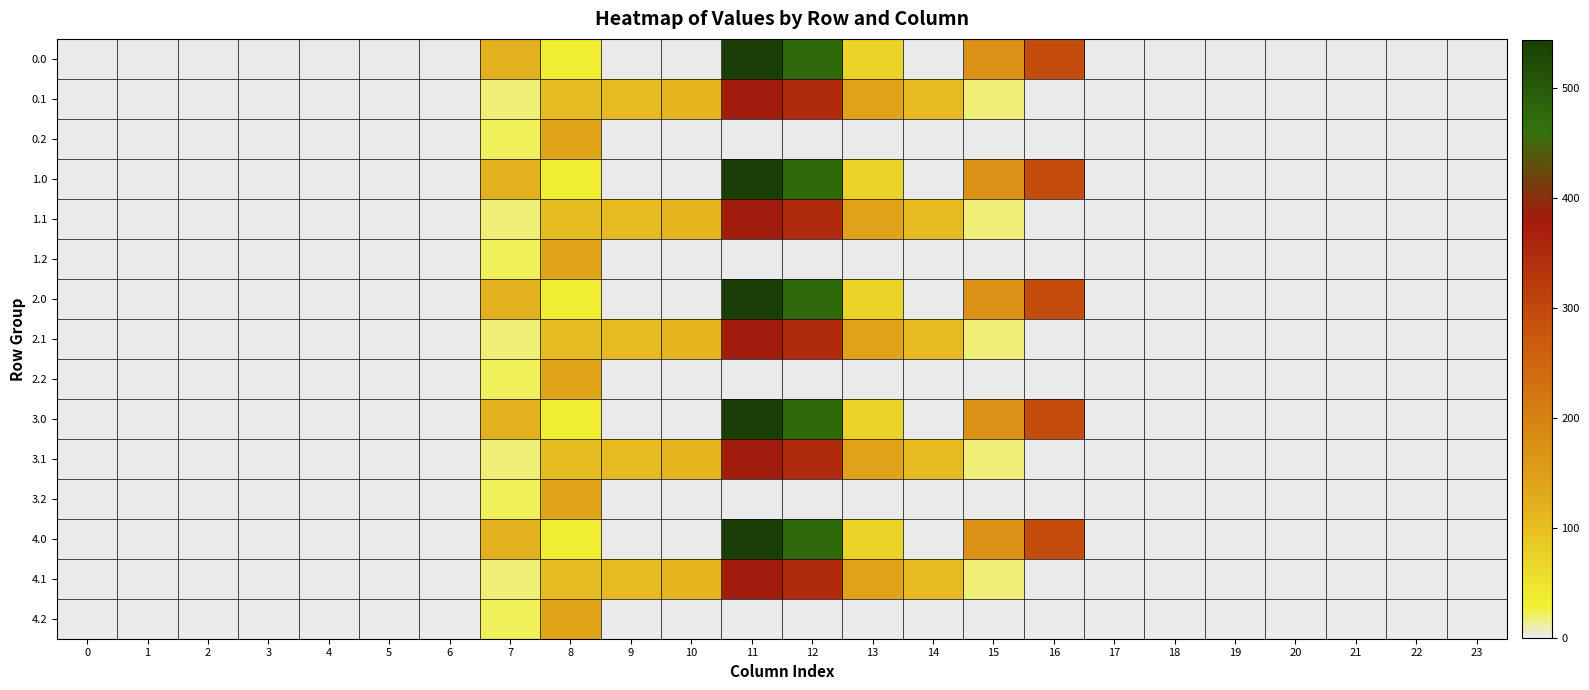

What is the maximum value shown in the chart?

544.3